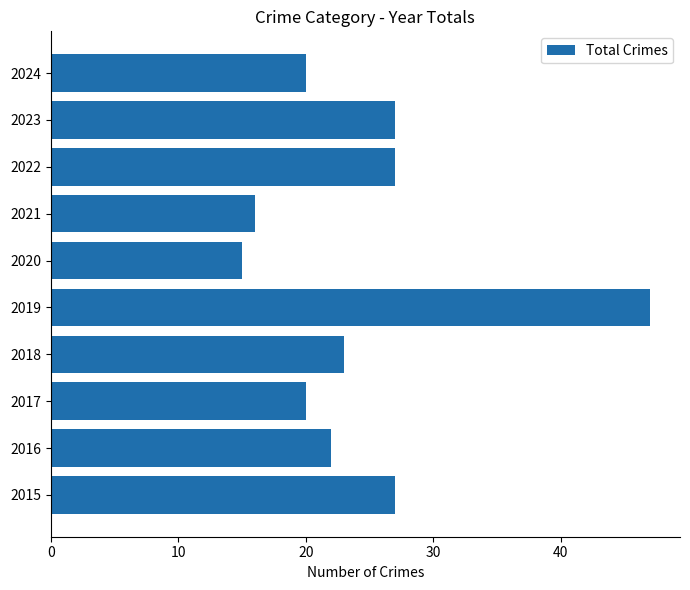

How many data points does each series have?

10